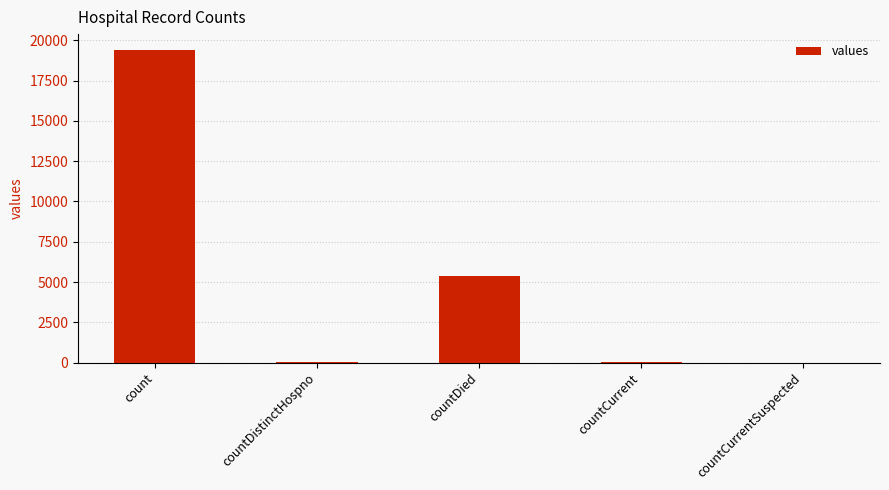

True or false: the data shows 0 at countCurrentSuspected.

True